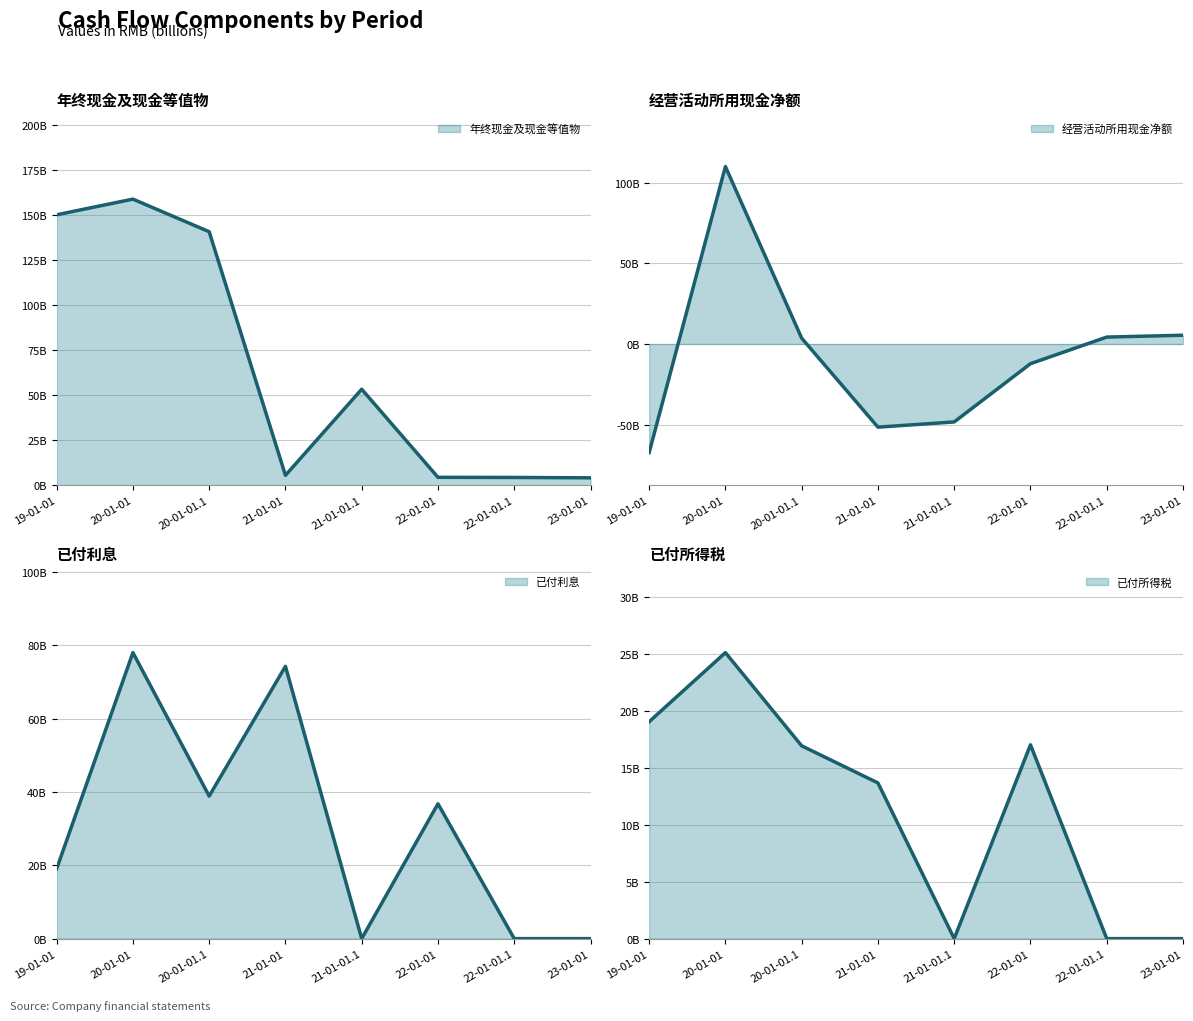

At which category does 已付利息 reach its first local peak?

20-01-01